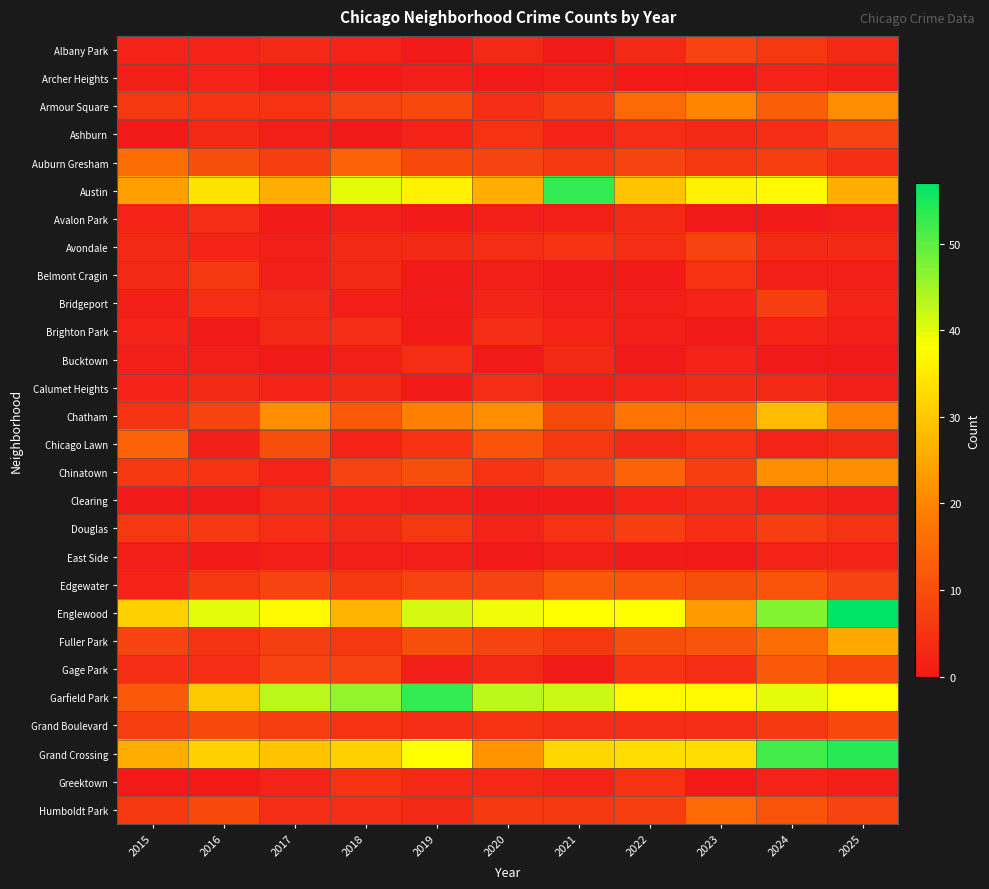

At which category is the sum across all series the highest?

2024